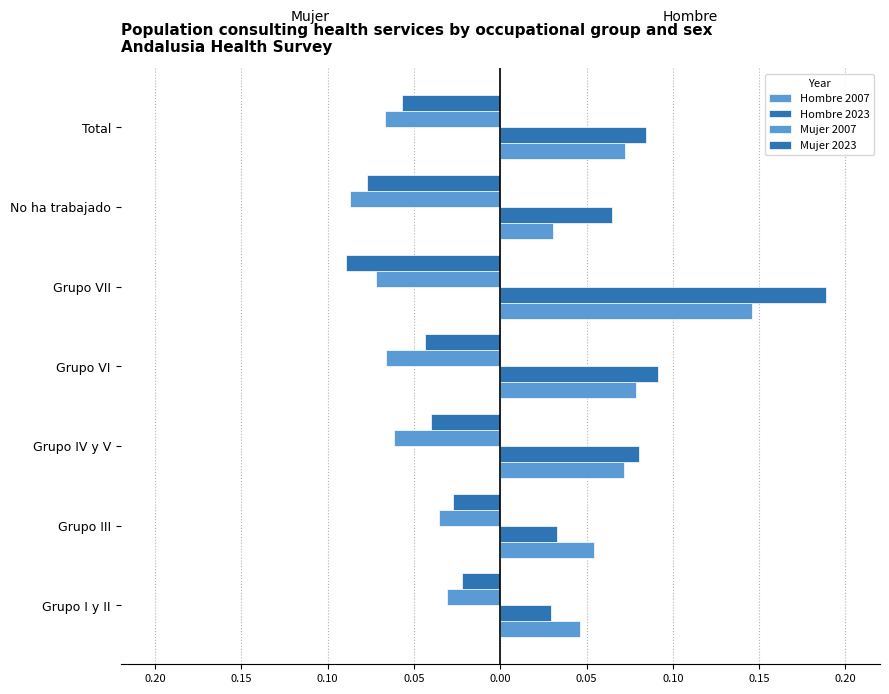

Reading left to right, extract all data points from this chart.

Hombre 2007: 0.0	0.1	0.1	0.1	0.1	0.0	0.1
Hombre 2023: 0.0	0.0	0.1	0.1	0.2	0.1	0.1
Mujer 2007: -0.0	-0.0	-0.1	-0.1	-0.1	-0.1	-0.1
Mujer 2023: -0.0	-0.0	-0.0	-0.0	-0.1	-0.1	-0.1